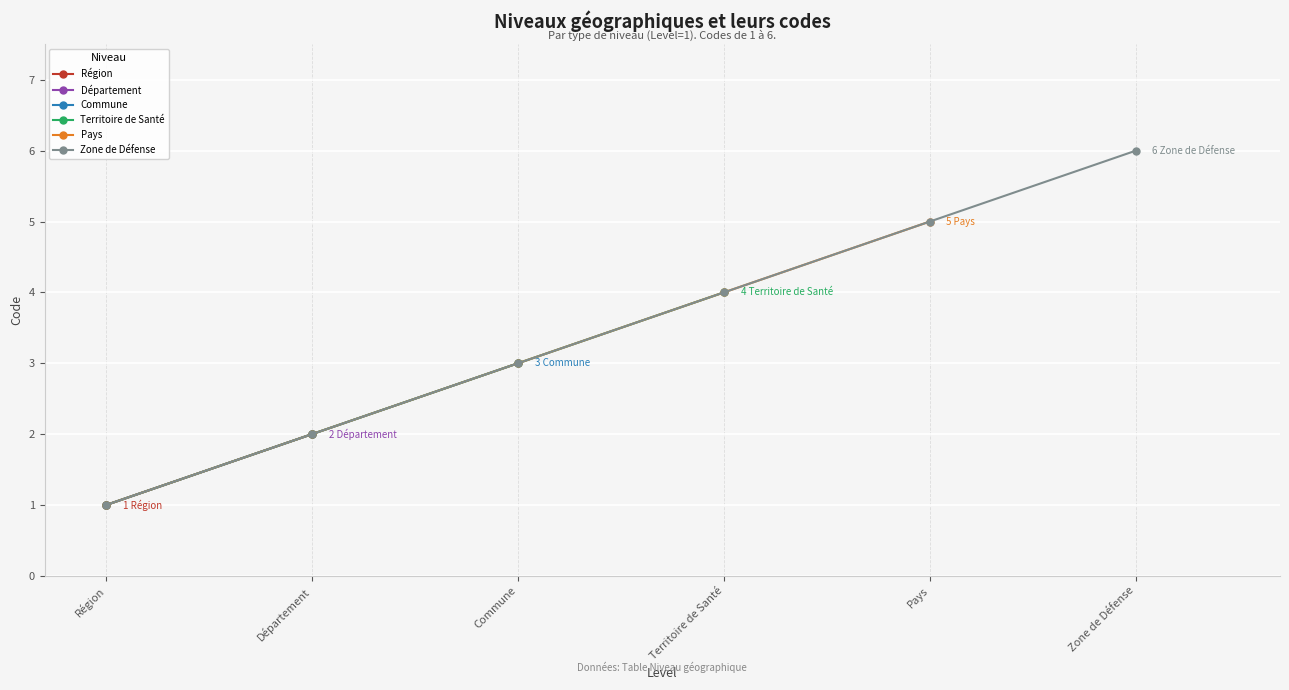

Where is the data nearest to the value 3?

Commune